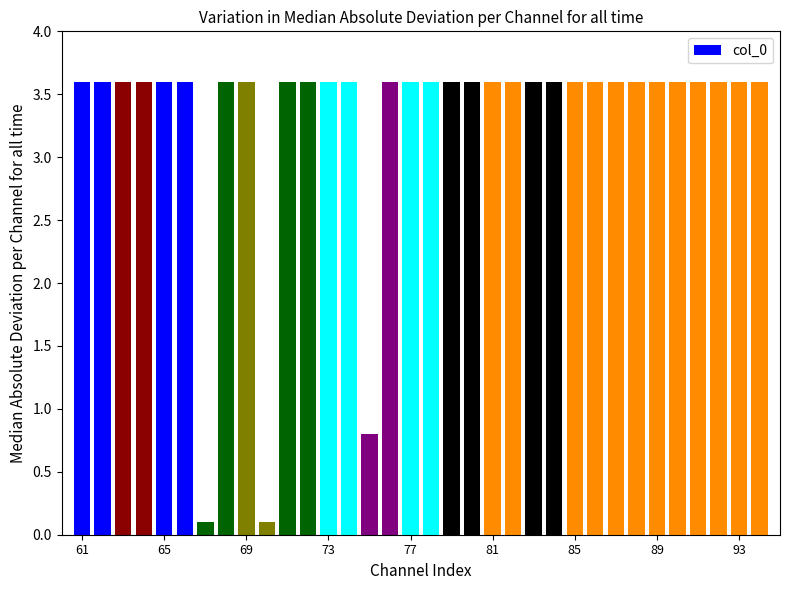

What is the value of the 19th bar from the left?

3.6